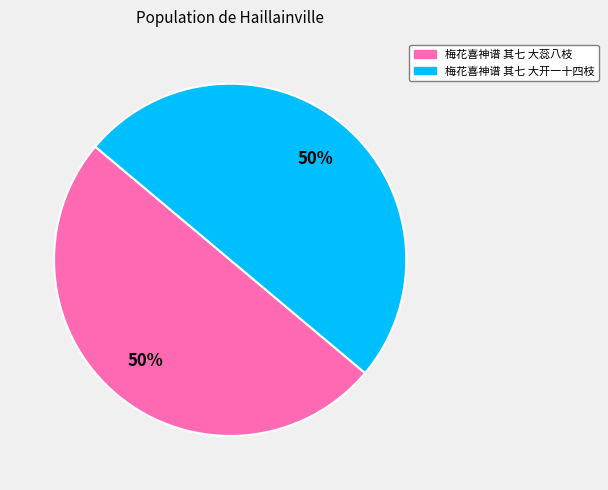

How many slices are in this pie chart?

2